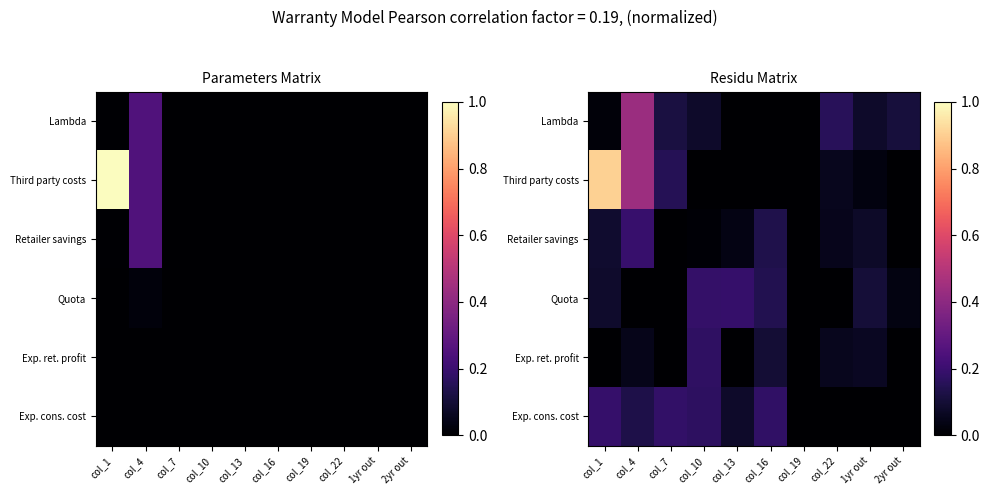

What is the difference between the second highest and minimum values in the Lambda series?

0.2